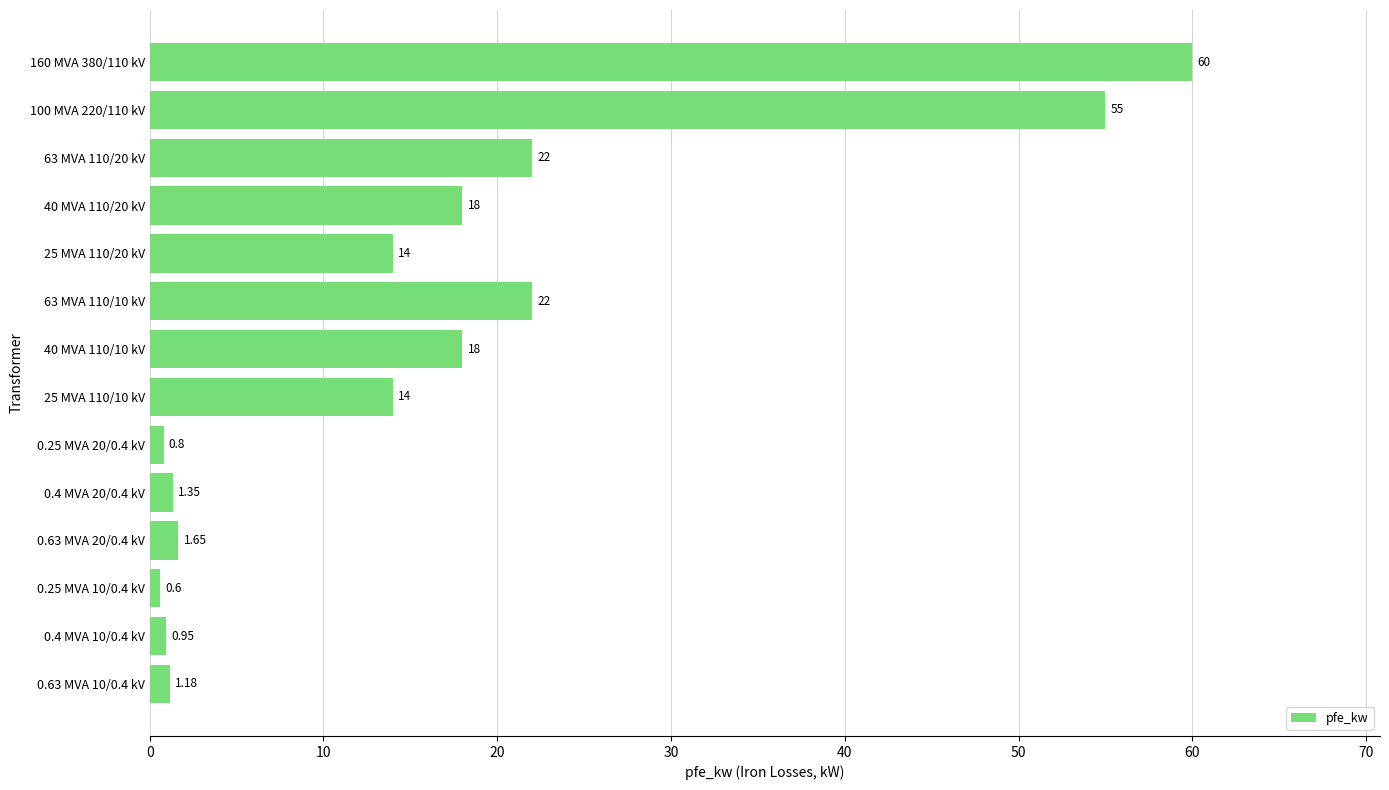

What is the maximum value shown in the chart?

60.0